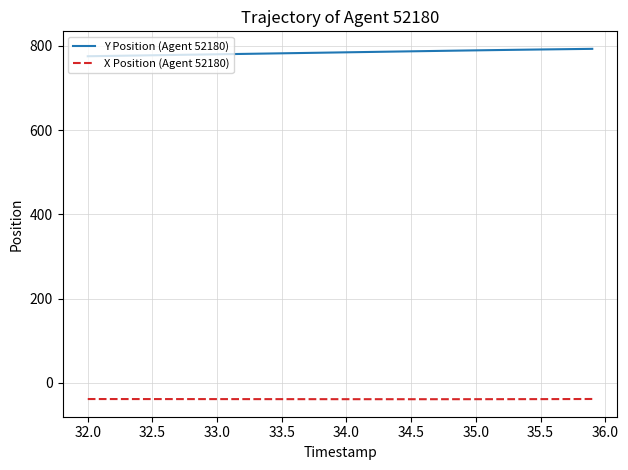

Which series has the largest total across all categories?

Y Position (Agent 52180)